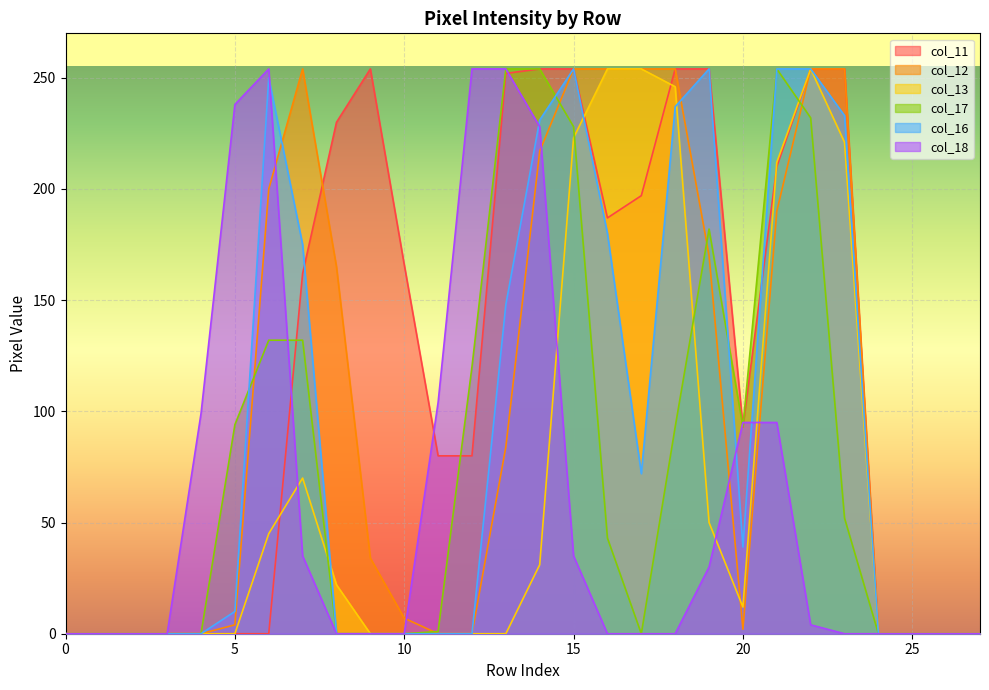

What is the greatest value displayed?

254